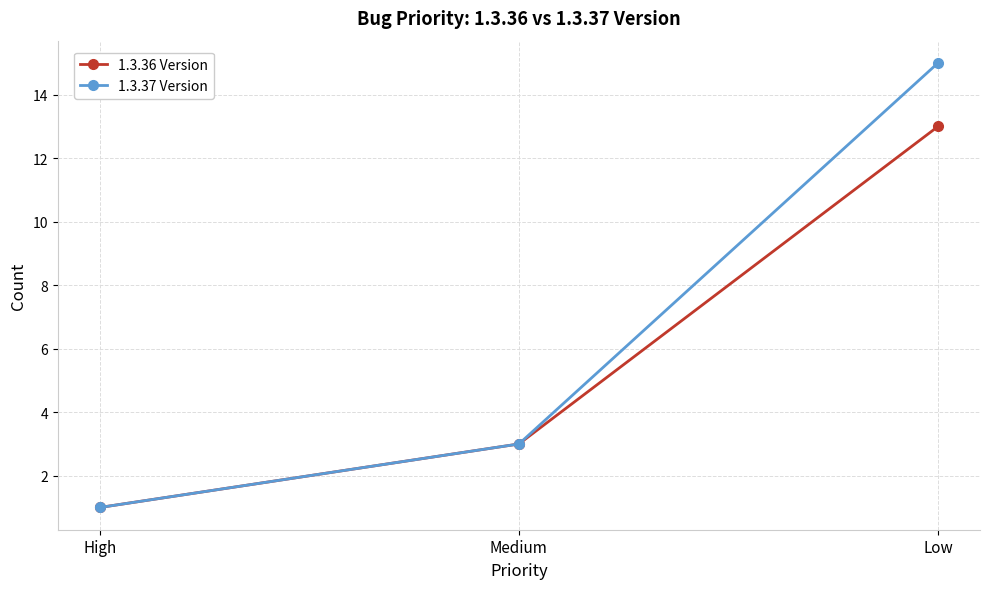

Reading right to left, transcribe all the data shown in this chart.

1.3.36 Version: 13	3	1
1.3.37 Version: 15	3	1